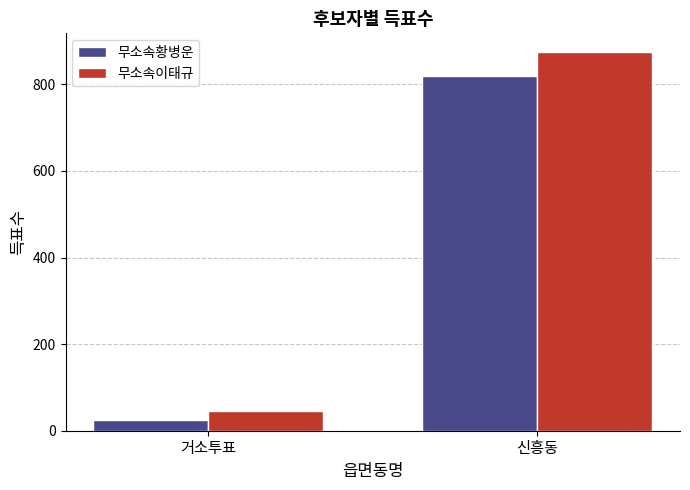

What is the difference between the maximum and minimum values in the 무소속이태규 series?

828